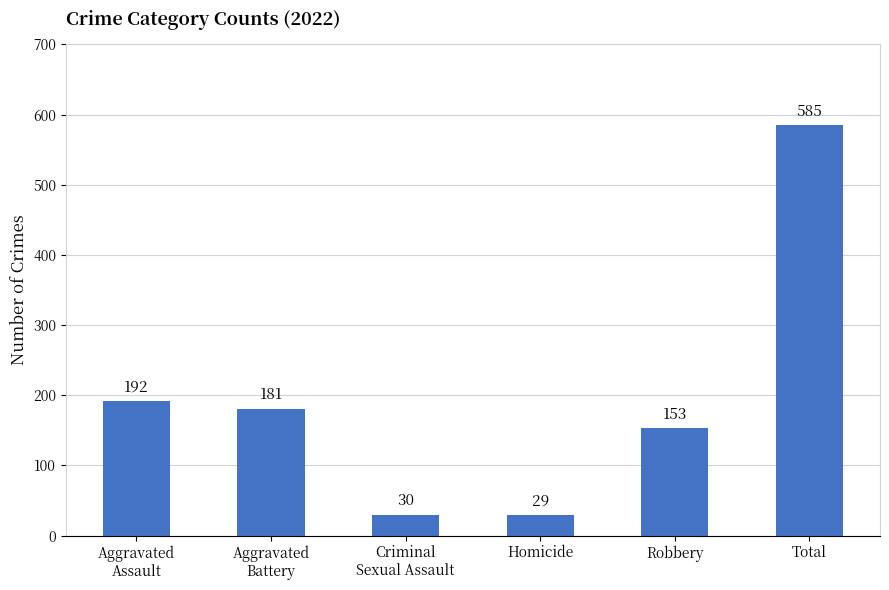

Reading left to right, what are all the values shown in this chart?

192	181	30	29	153	585